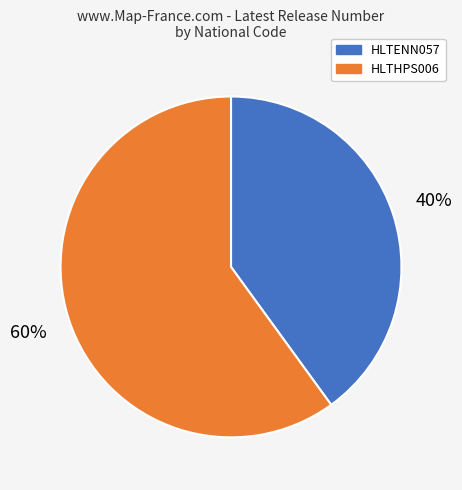

Is the sum of HLTENN057 and HLTHPS006 greater than half?

Yes